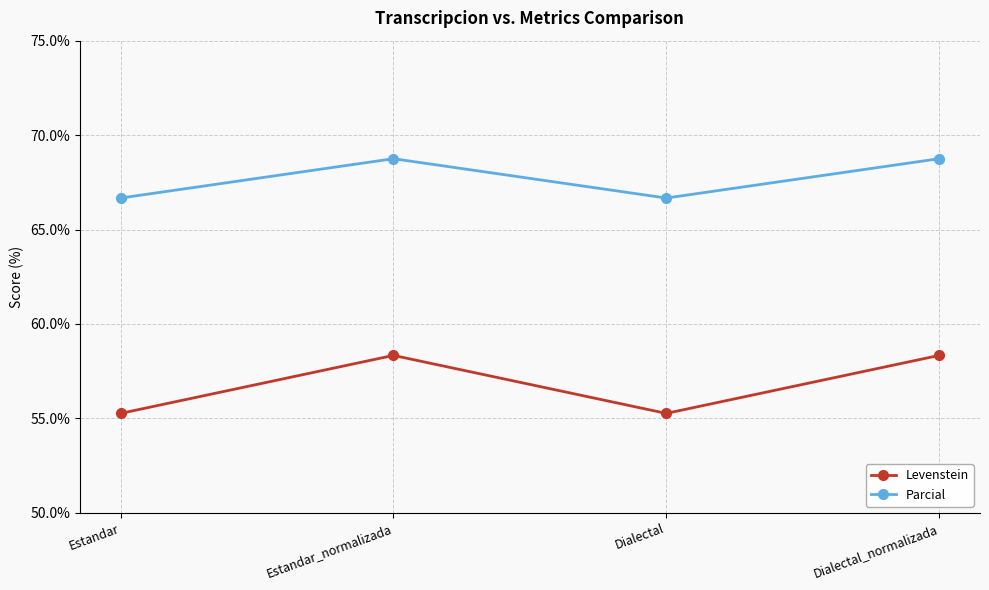

At Estandar, list the series in order from largest to smallest.

Parcial, Levenstein